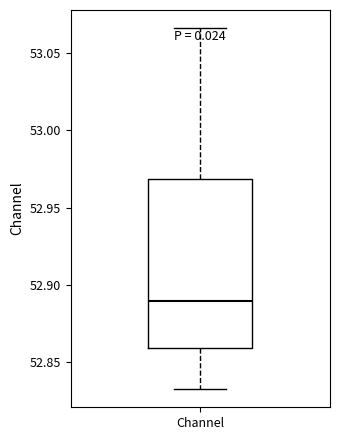

Transcribe this box plot: give where the median line is, the range the box spans, and where the two whiskers end, as read against the y-axis. The values are not printed on the chart, so give them approximately, as read against the axis.

median 52.890, box 52.860 to 52.970, whiskers 52.835 to 53.065